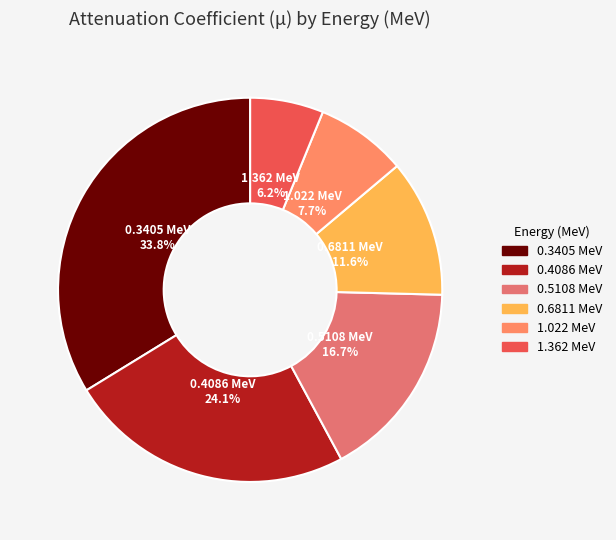

How much of the chart is everything except 1.362?

93.8%